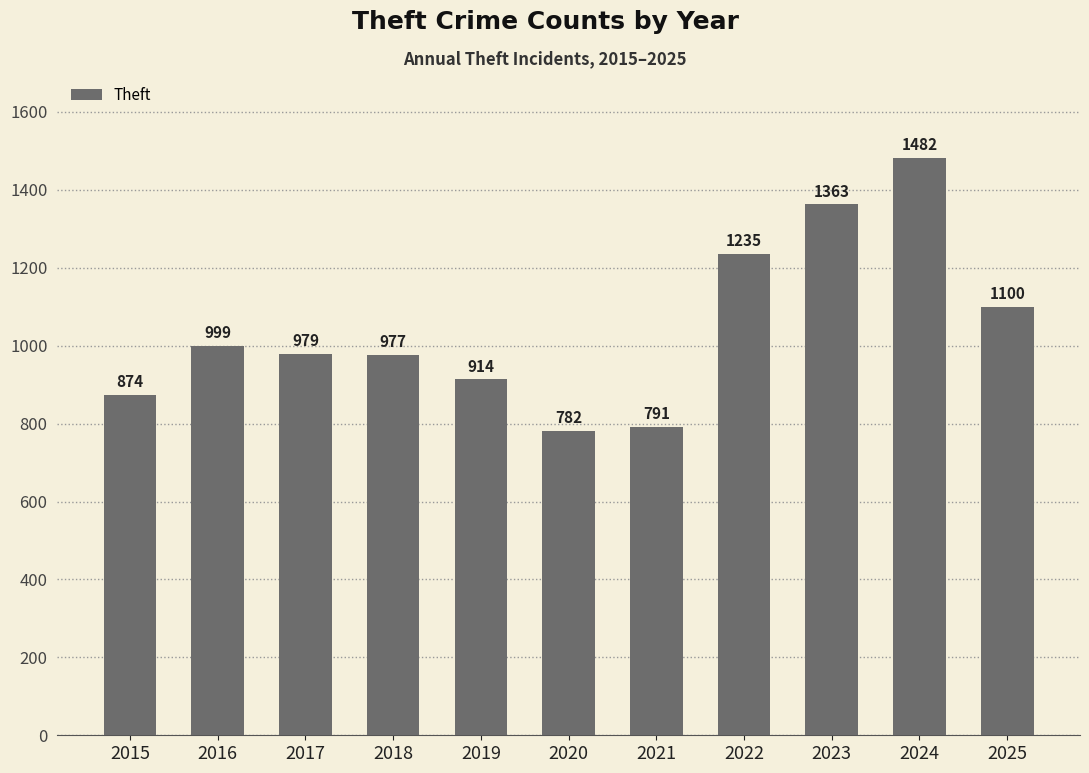

Does the chart contain stacked bars?

No